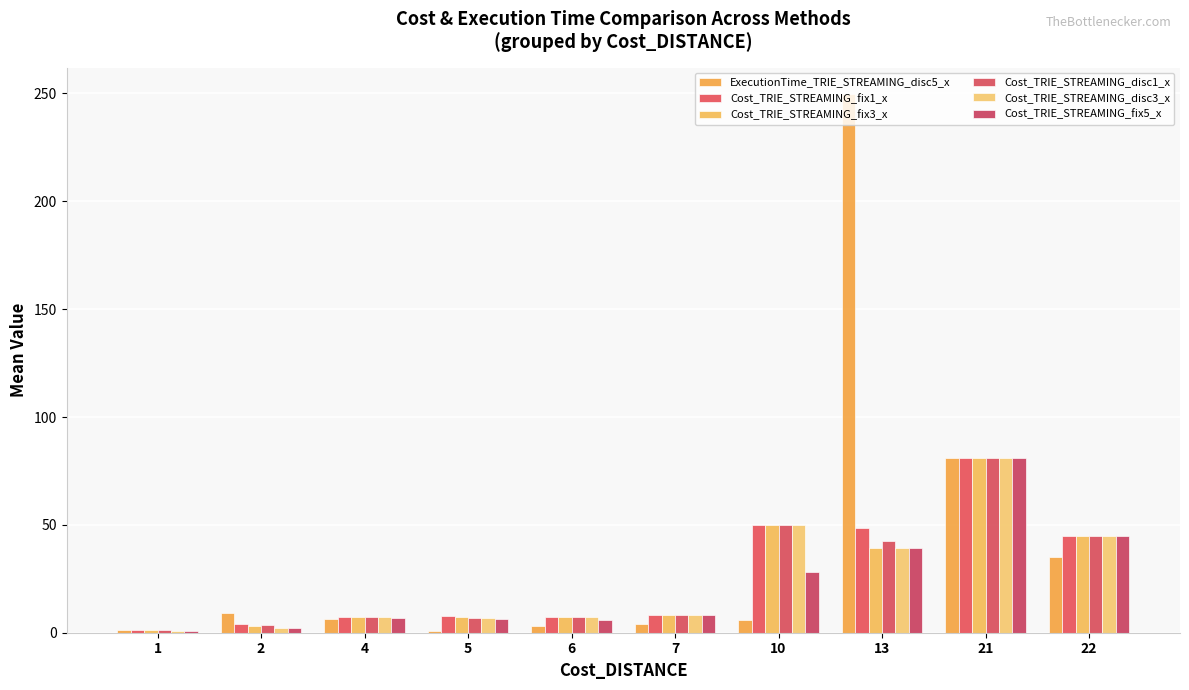

Is it true that Cost_TRIE_STREAMING_disc3_x equals 1.6 at 1?

False